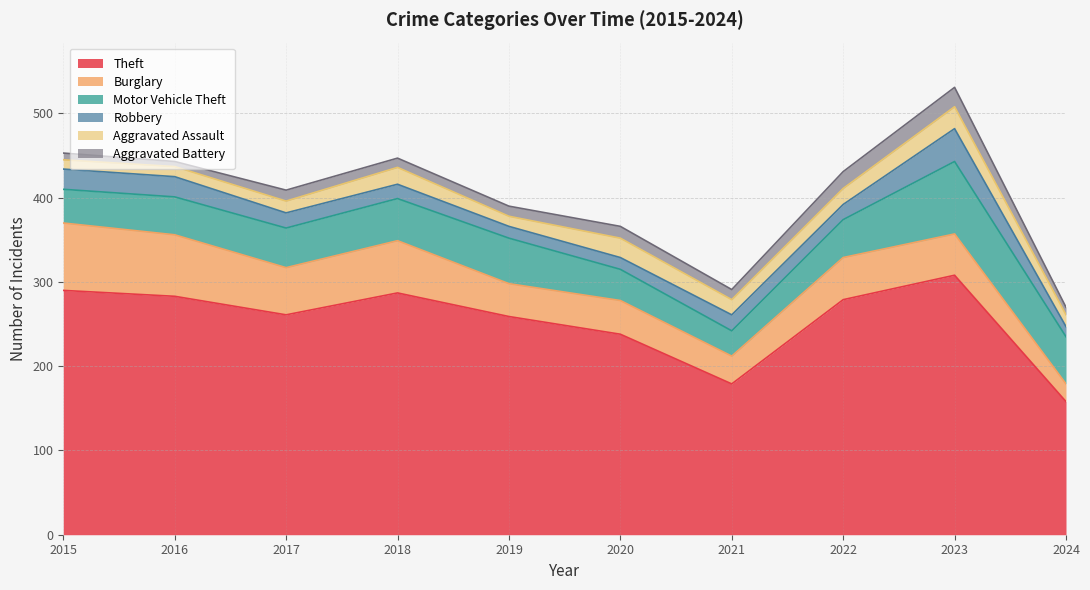

At which label is Aggravated Assault closest to 18?

2021